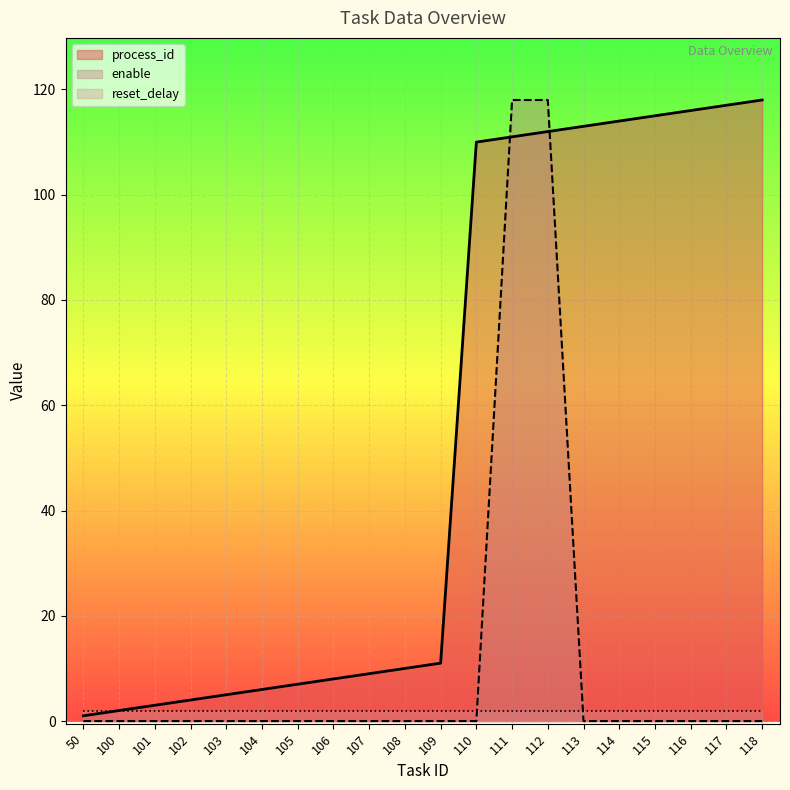

What is the difference between the second highest and minimum values in the enable series?

118